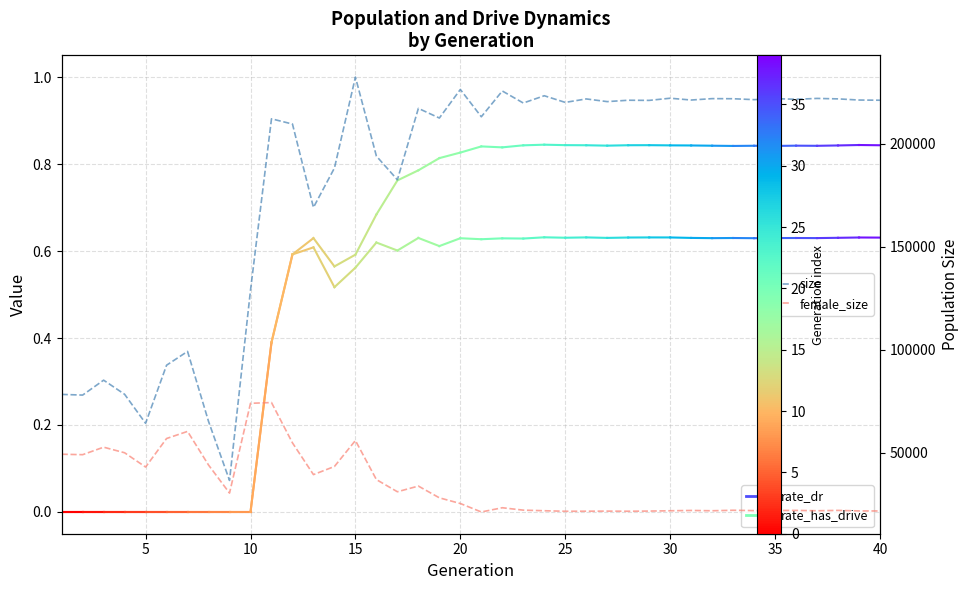

What is the difference between the second highest and minimum values in the female_size series?

52754